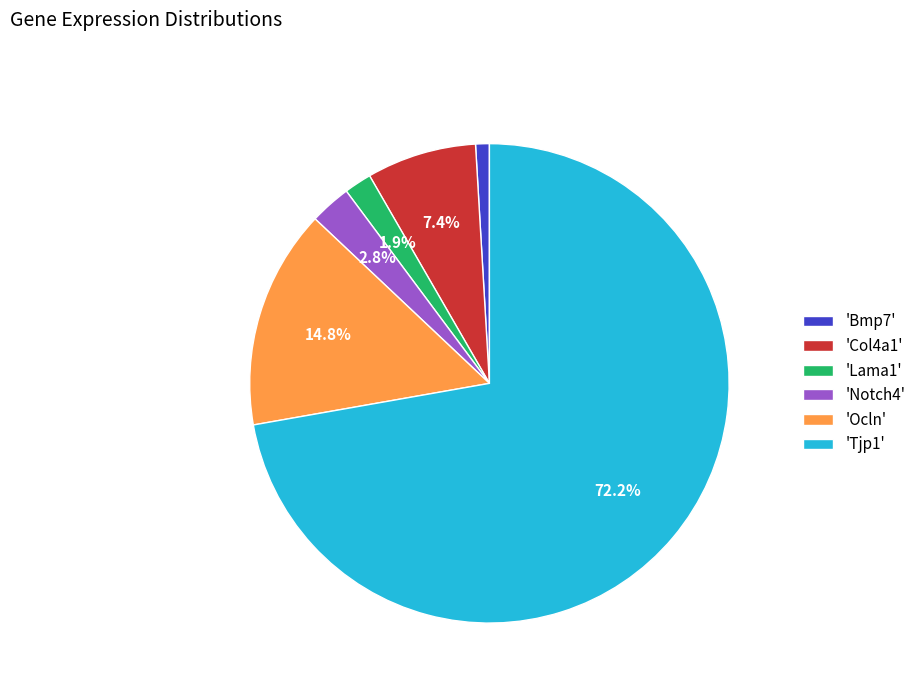

What is the majority slice?

'Tjp1'